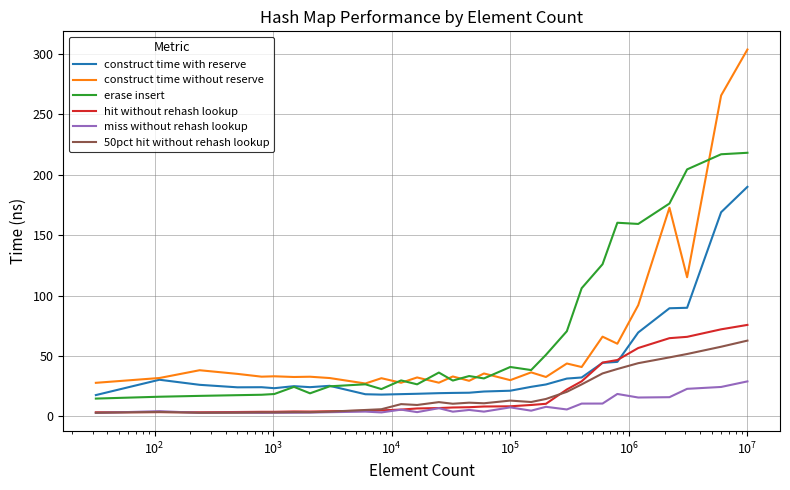

What is the difference between the maximum and minimum values in the miss without rehash lookup series?

26.1